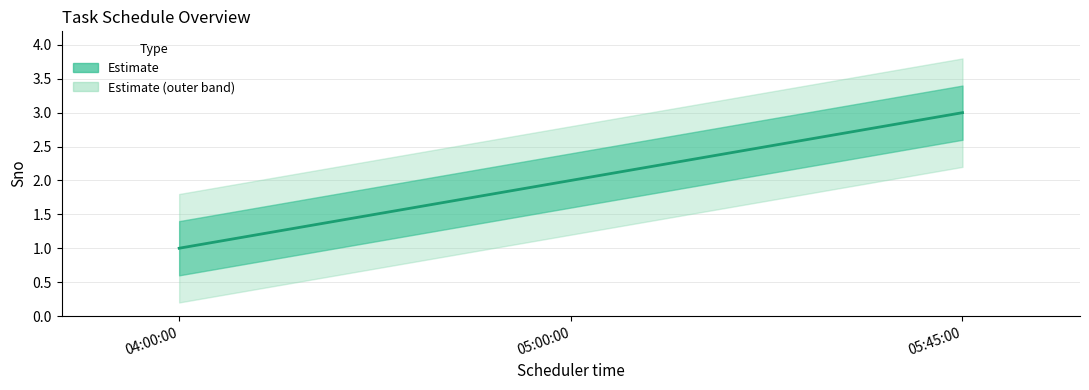

What is the average value?

2